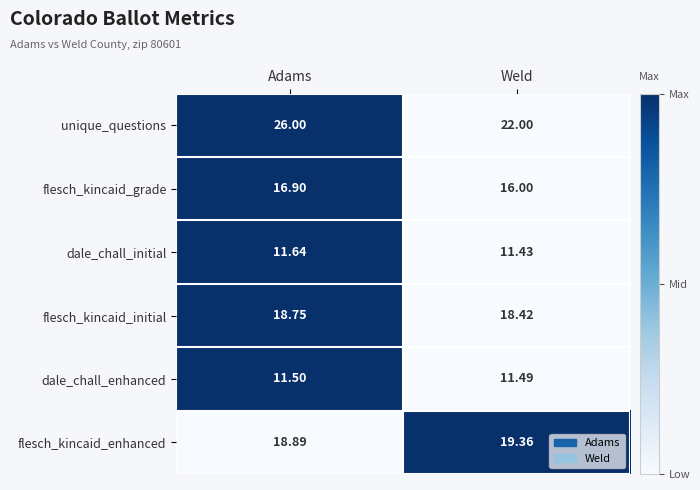

At which category does the chart reach its peak across all series?

Adams